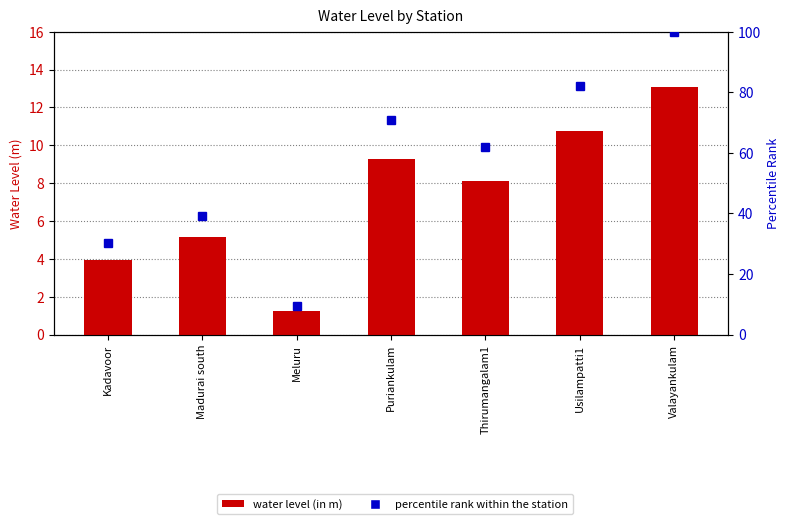

The value of water_level (in m) at Usilampatti1 is 7.2. True or false?

False